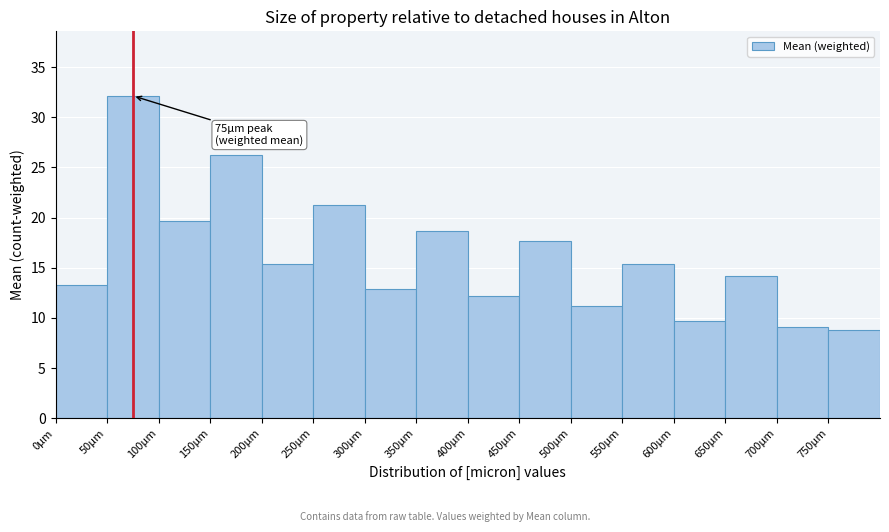

Over which range of the x-axis is the bar tallest?

50 to 100